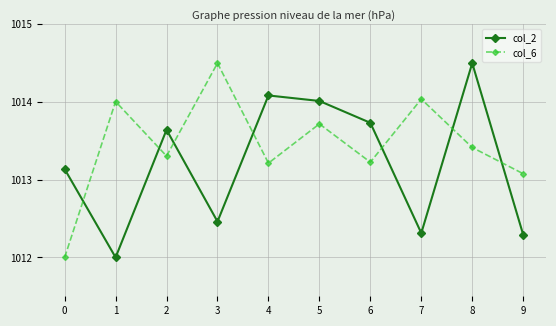

True or false: col_6 has a value of 1014.0 at 7.

True